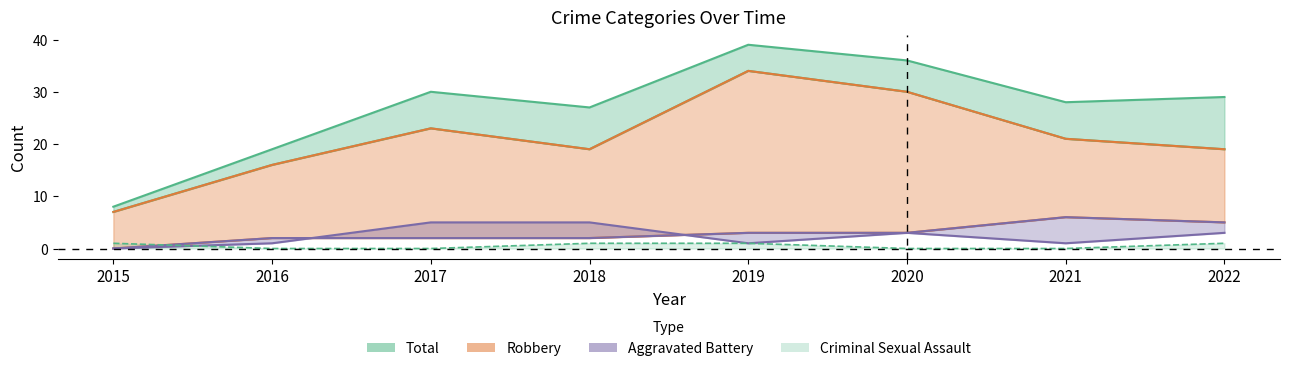

At how many categories does at least one series exceed 25?

6